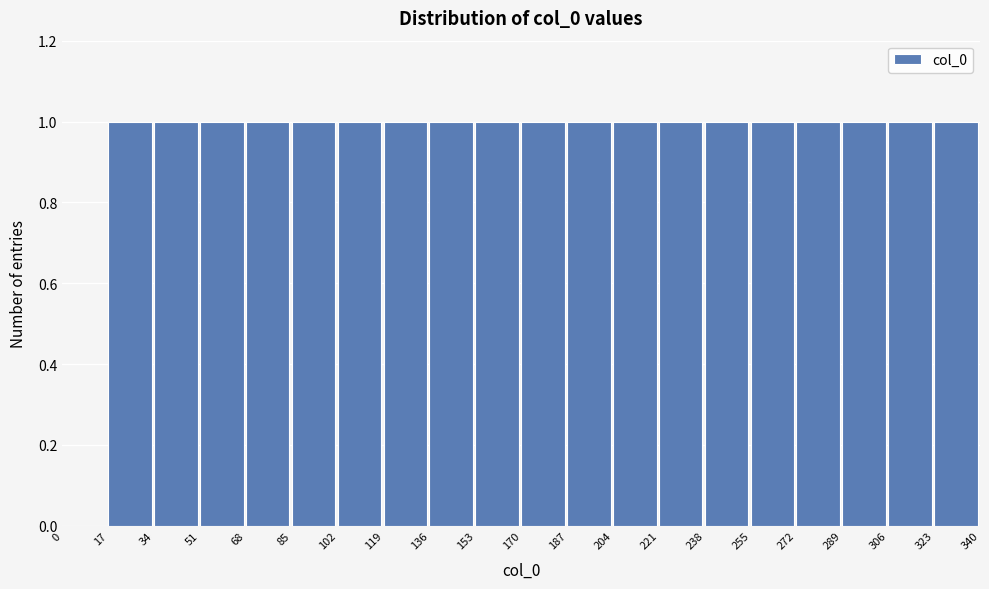

How tall is the bar that spans 204 to 221 on the x-axis? The values are not printed on the chart, so give them approximately, as read against the axis.

1